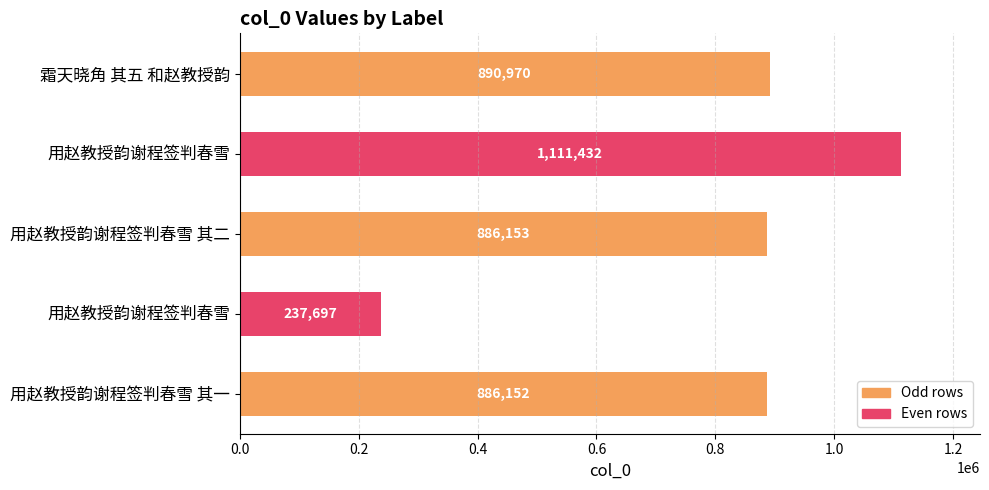

Count the number of data series in this chart.

1